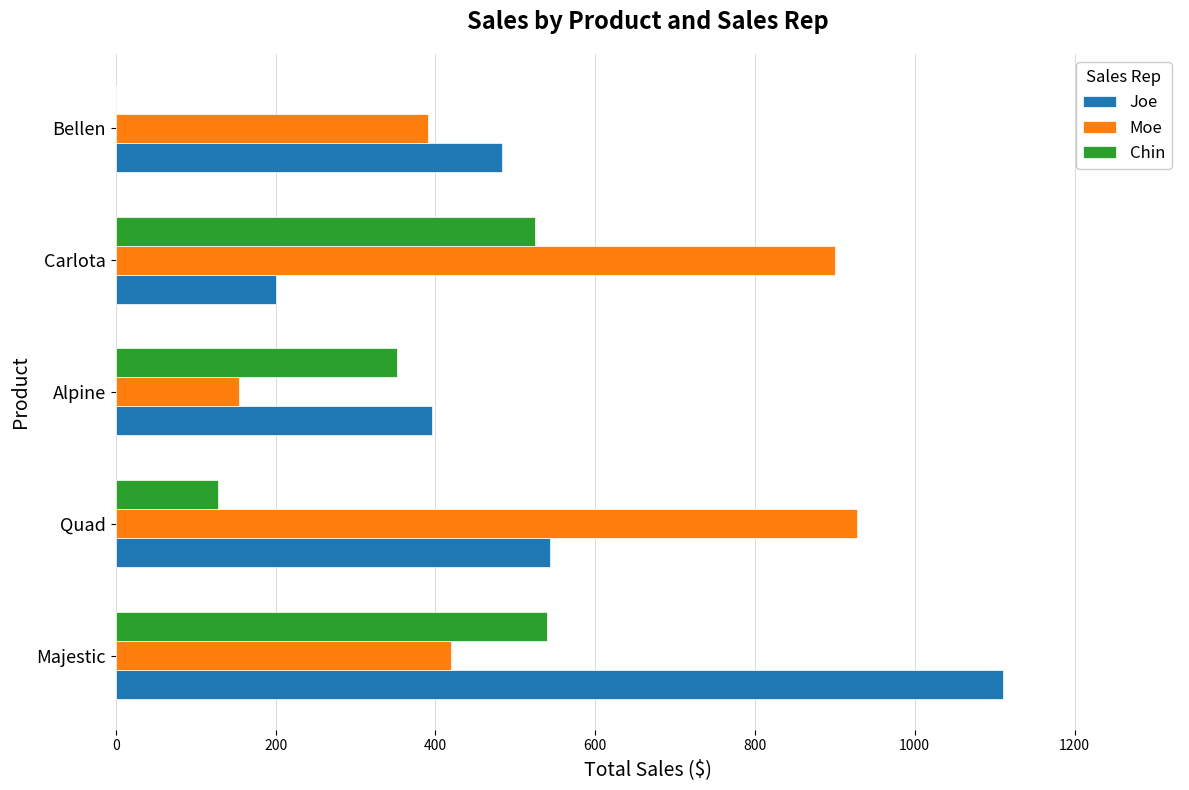

Which category has the highest value across all series?

Majestic